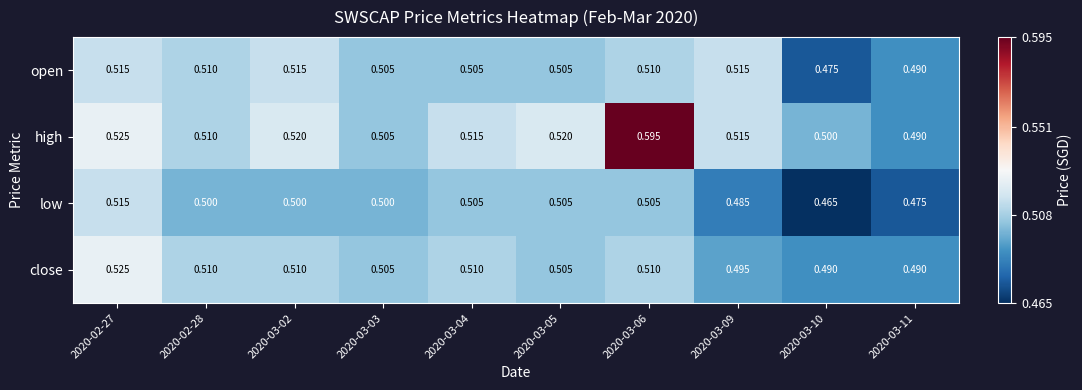

How many categories are shown in the chart?

10